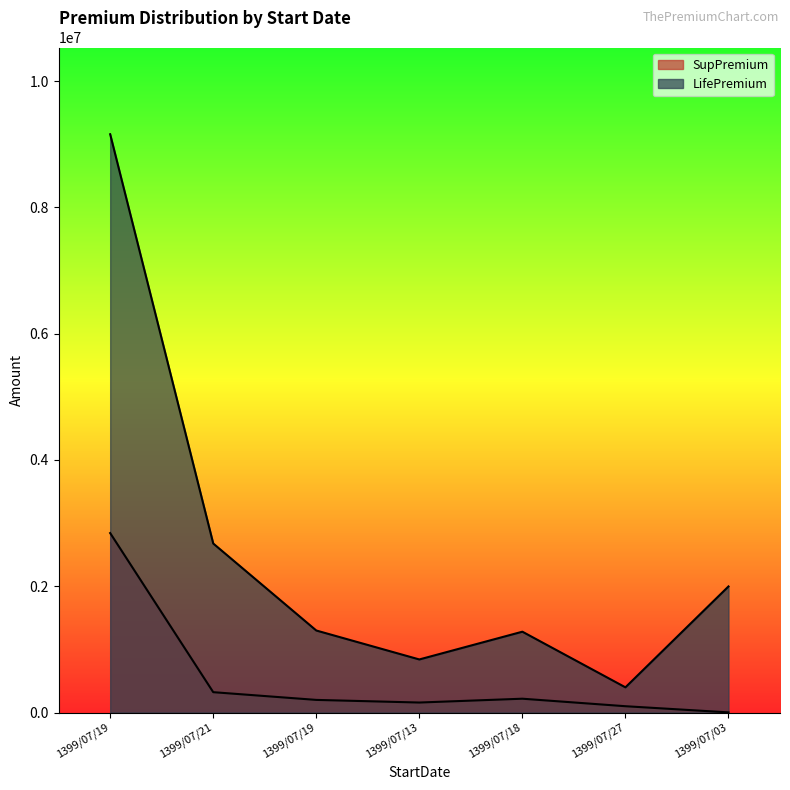

Between 1399/07/21 and 1399/07/03, which series saw the biggest shift?

LifePremium